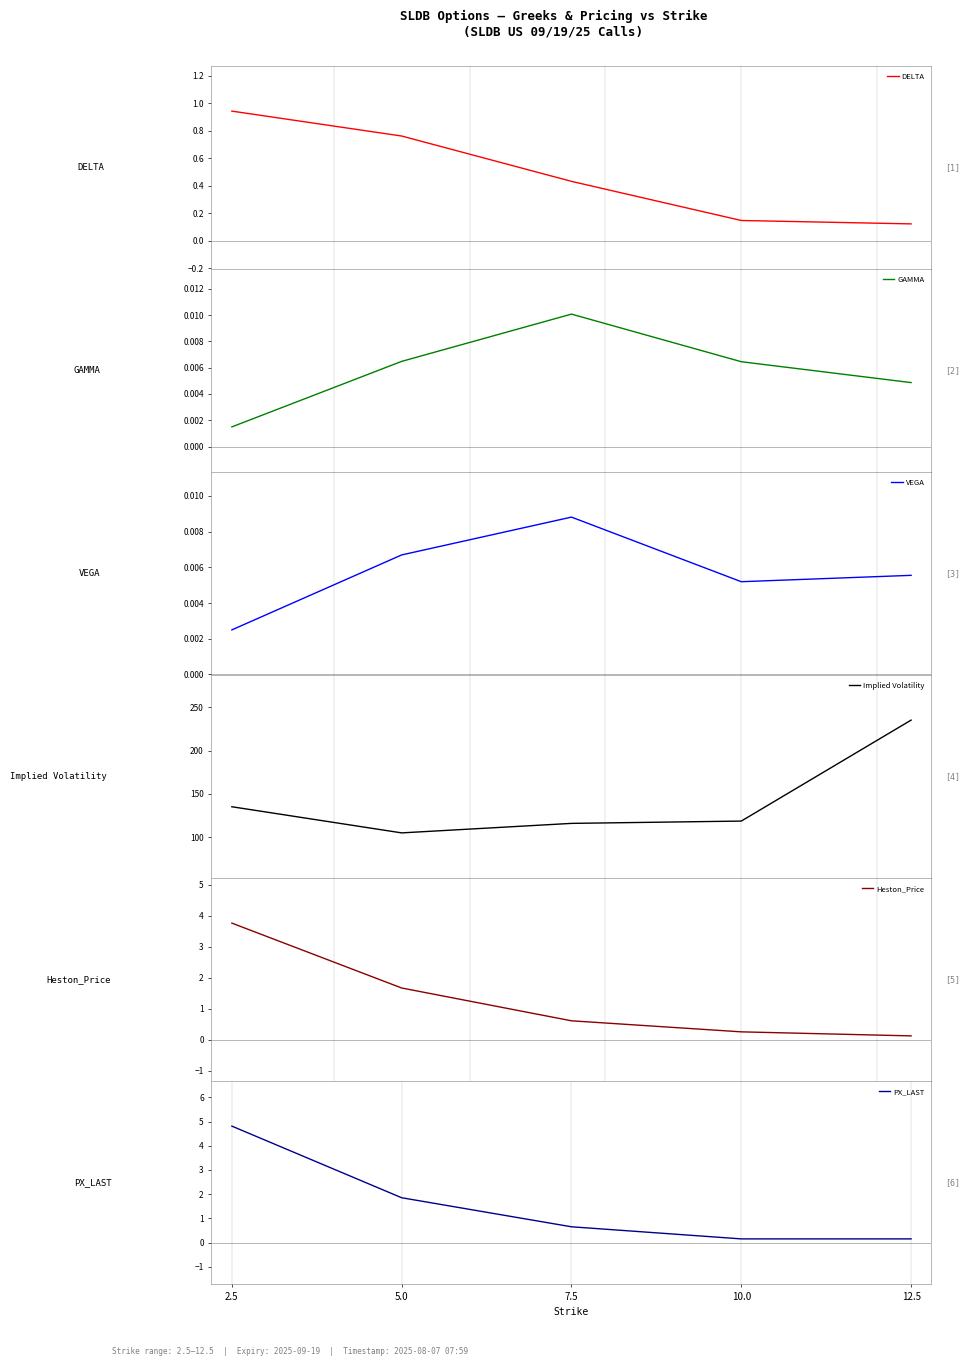

What is the difference between the maximum and second lowest values in the Implied Volatility series?

119.5